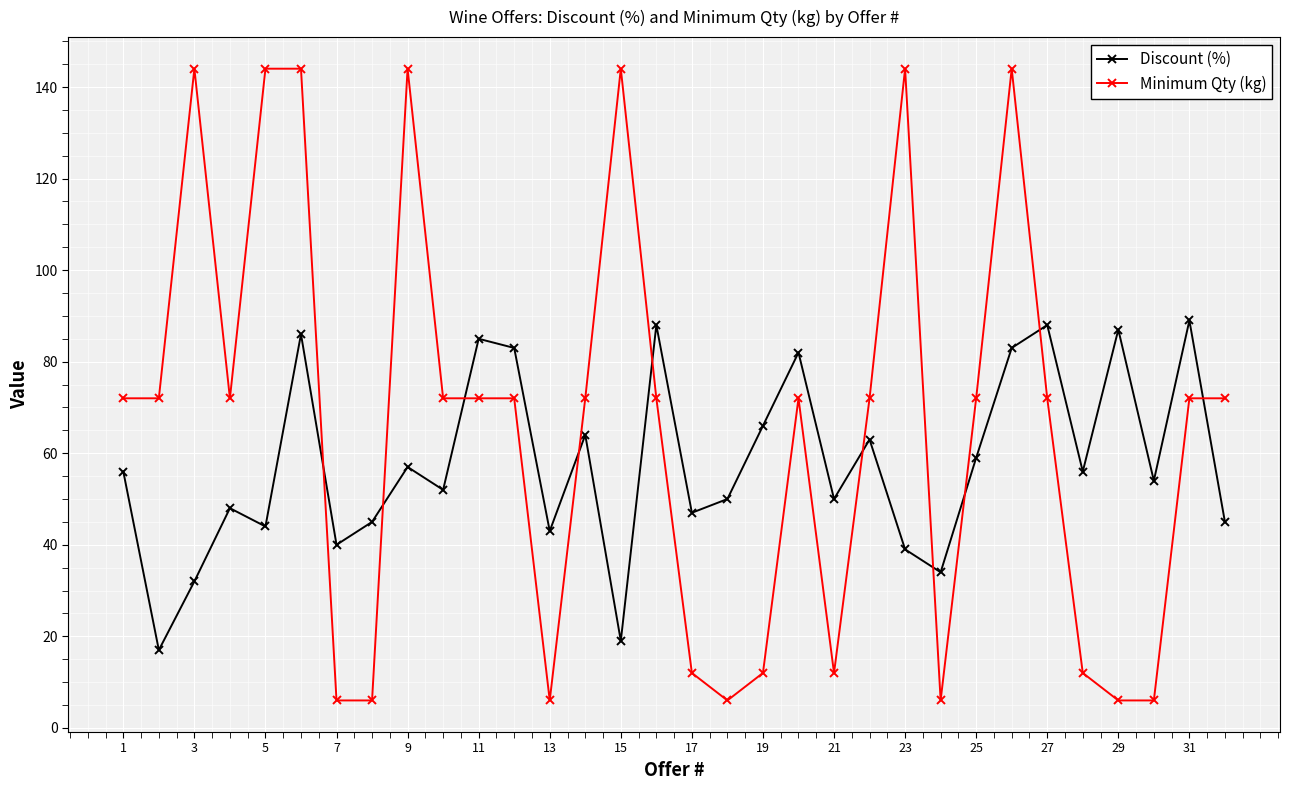

True or false: Discount (%) has more than 2 points higher than both neighbors.

True